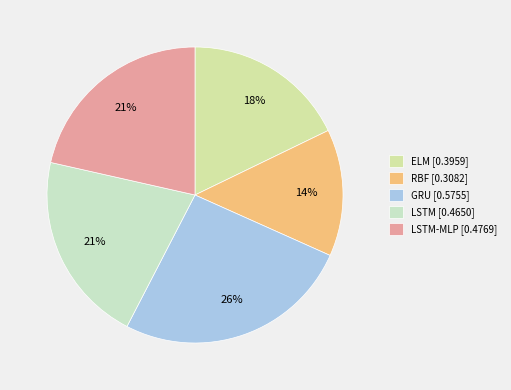

Does any single category account for the majority?

No